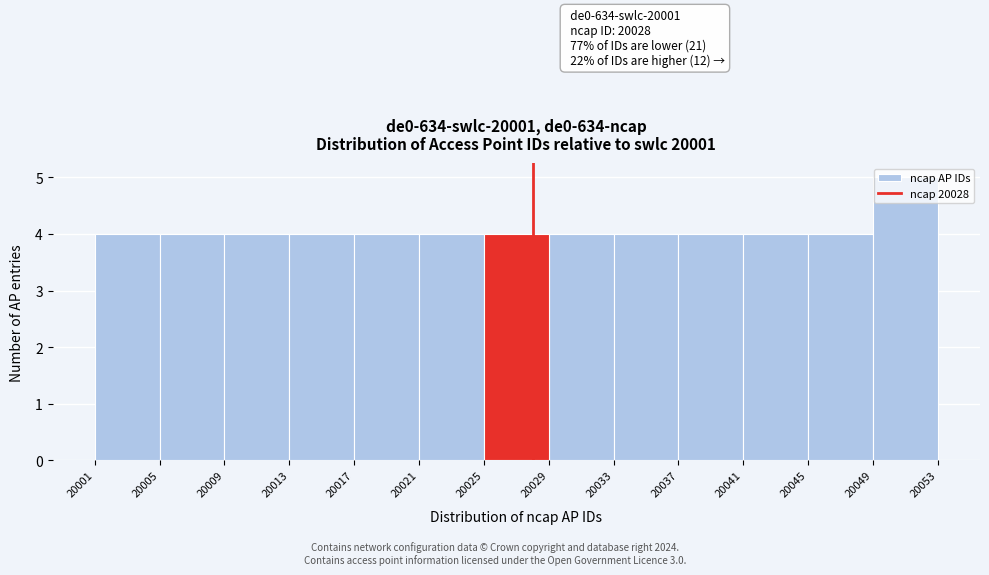

Which range on the x-axis has the tallest bar?

20049 to 20053